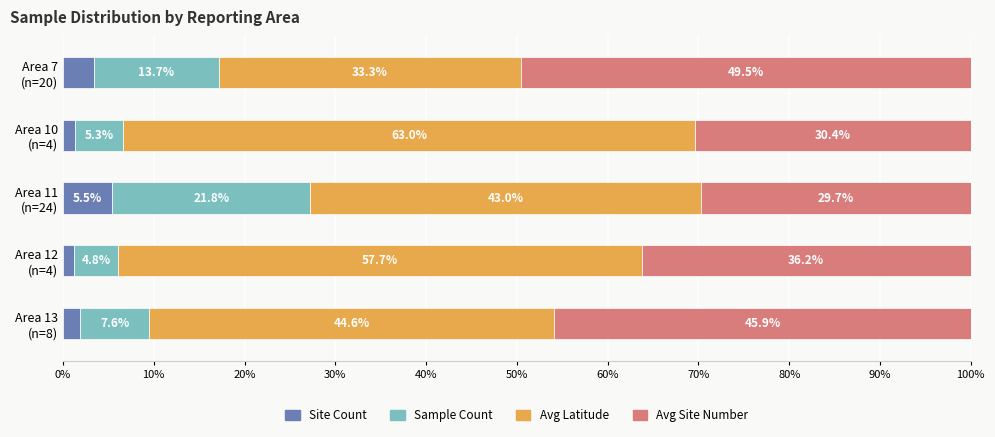

What is the sum of all Site Count values?

13.3